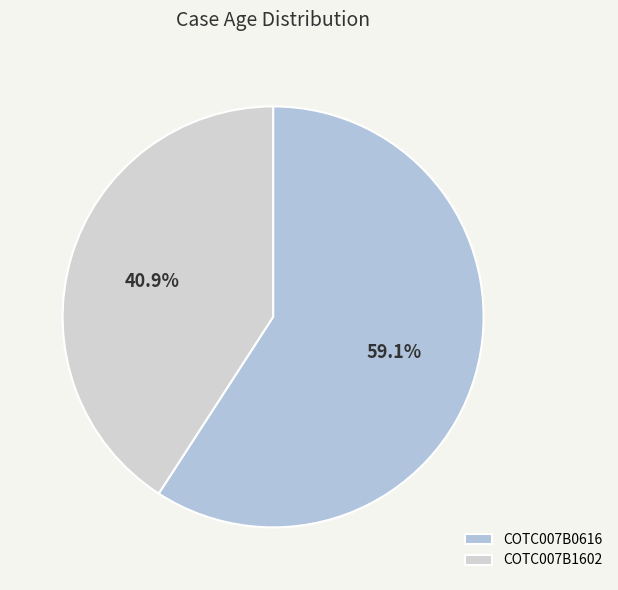

Is there any slice that represents more than half of the pie?

Yes